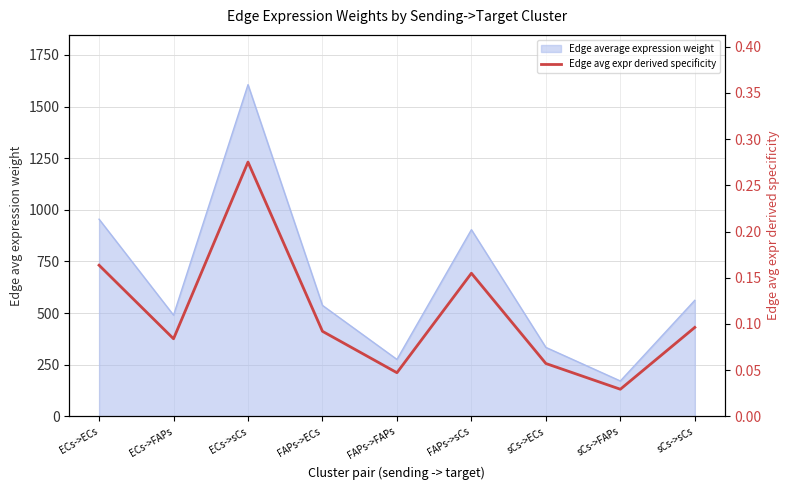

The value at ECs->ECs is 0.2. True or false?

False